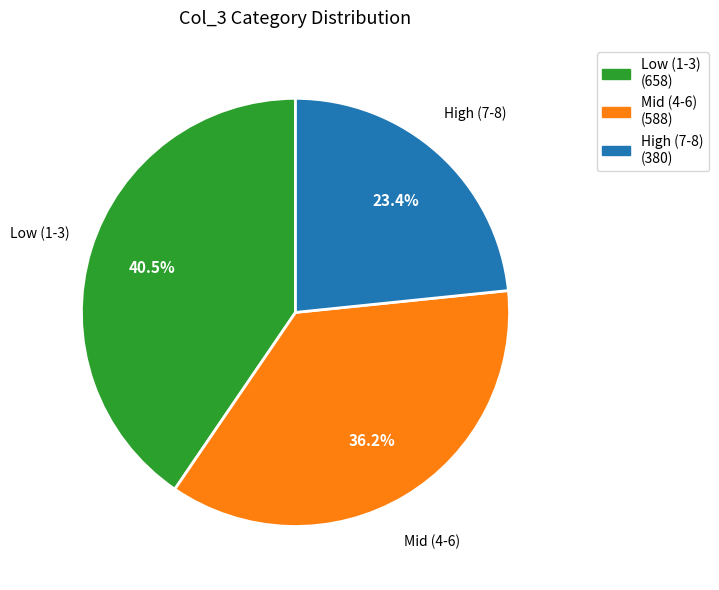

How many segments does this pie chart have?

3